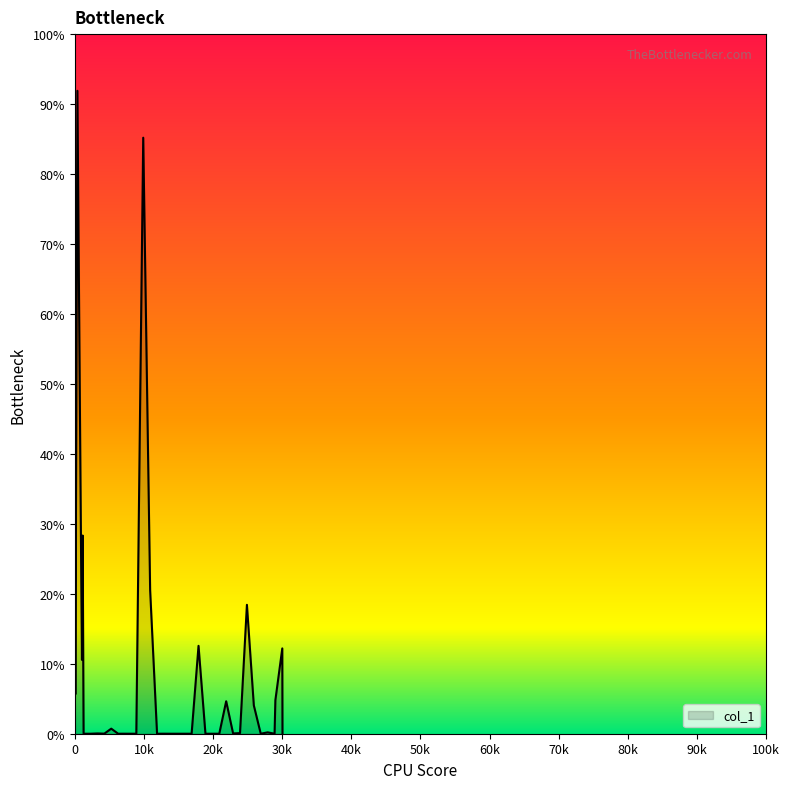

What is the difference between the maximum and minimum values?

91.9